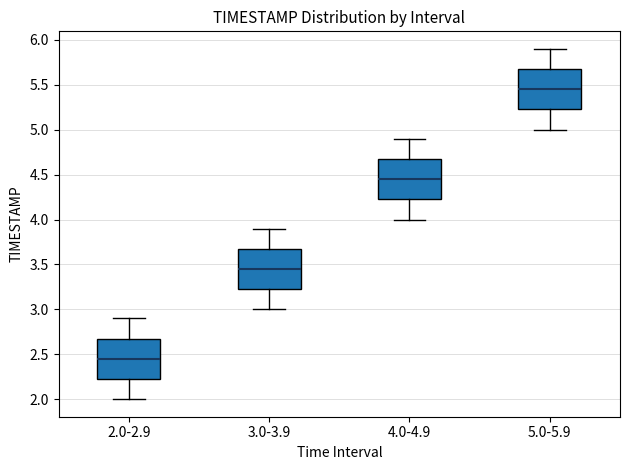

Which box's median line is the lowest?

2.0-2.9